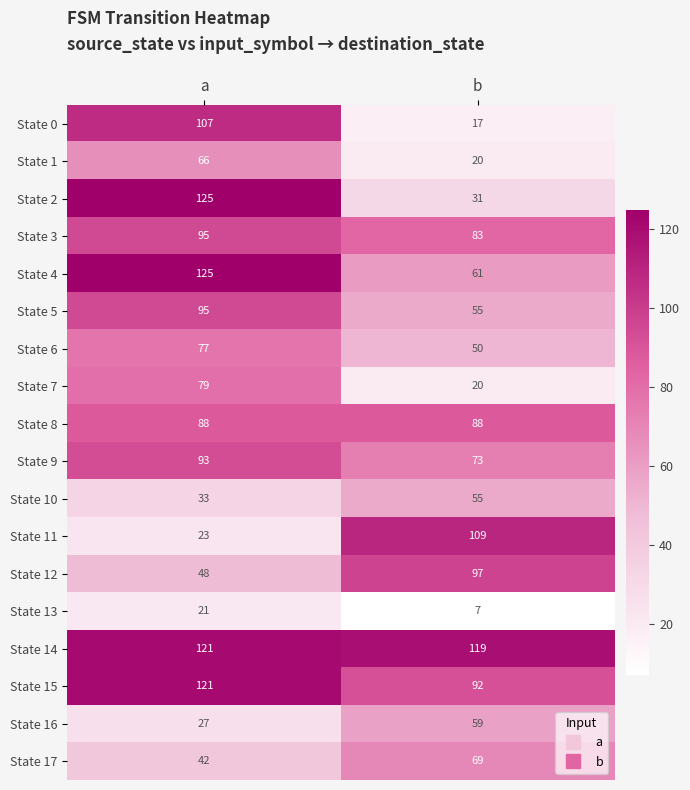

What is the difference between the highest and lowest values at b?

112